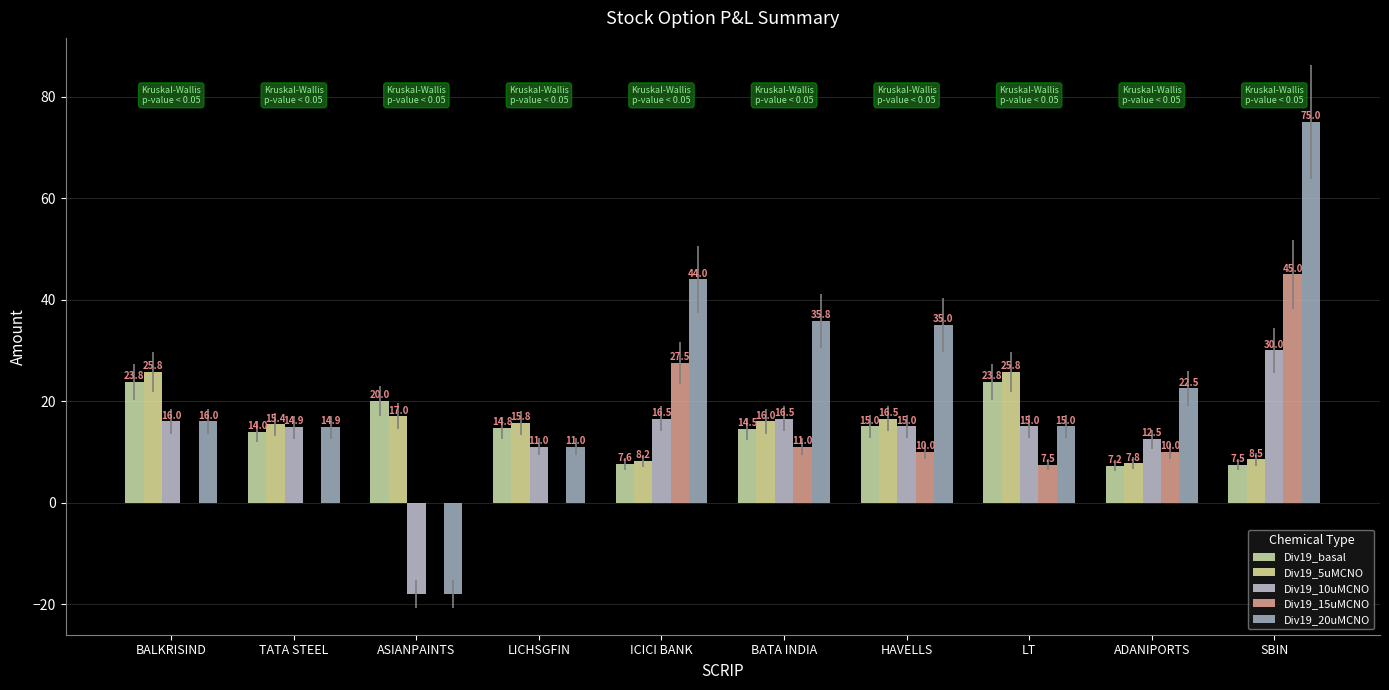

How many series are shown in this chart?

5